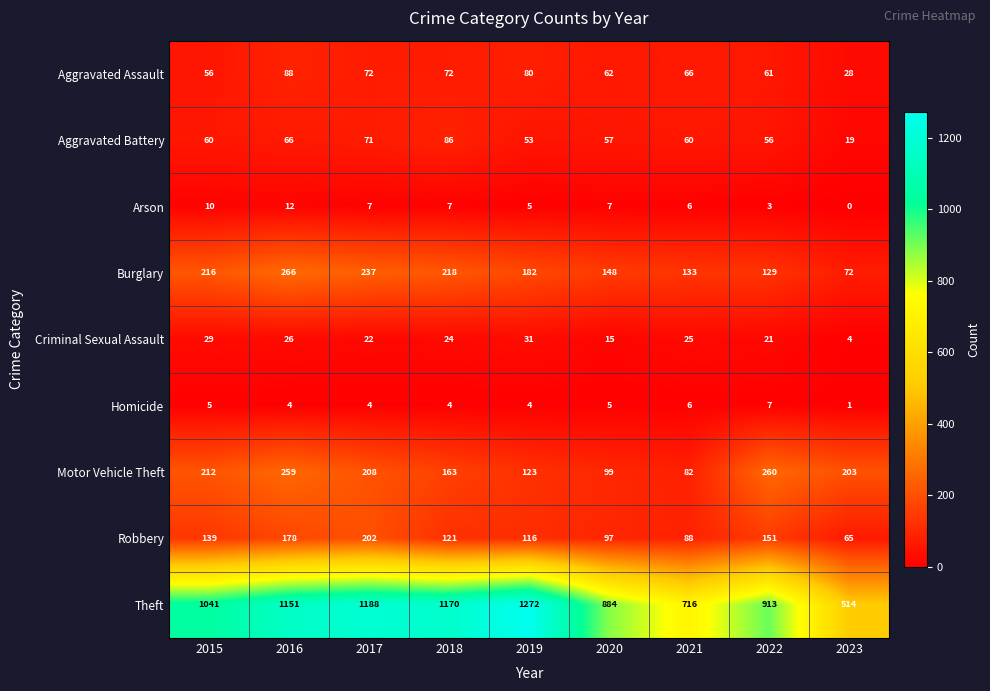

List the labels in order of Theft value, largest first.

2019, 2017, 2018, 2016, 2015, 2022, 2020, 2021, 2023